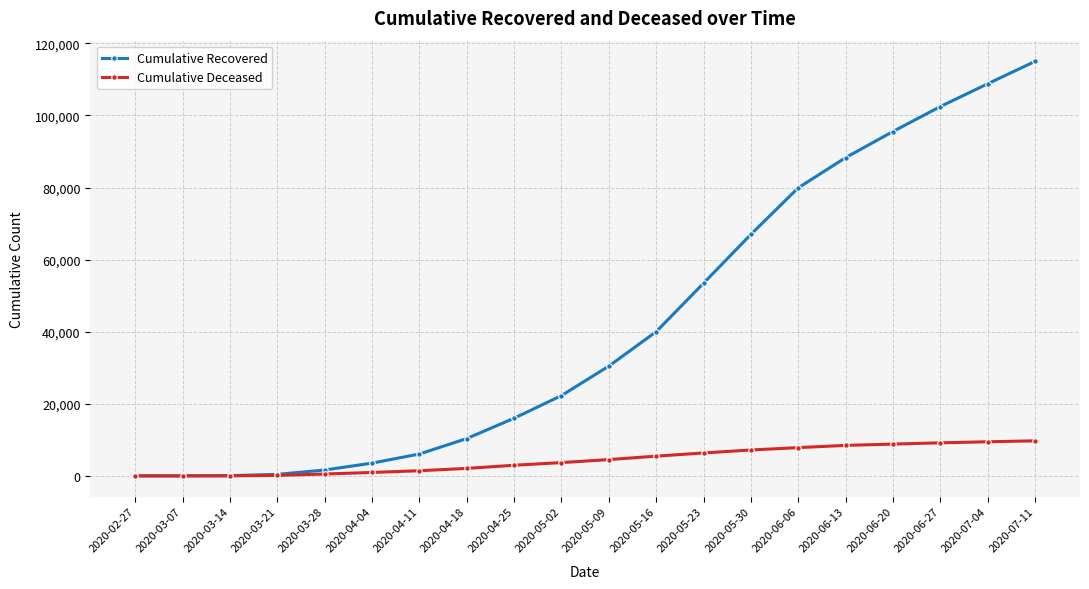

Which category has the highest value in the Cumulative Recovered series?

2020-07-11